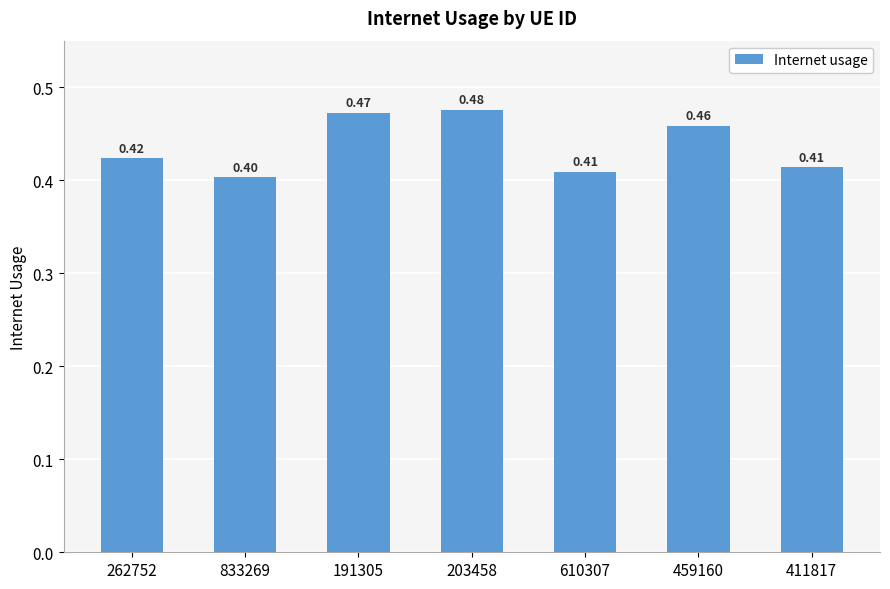

What is the sum of the values at 610307 and 833269?

0.8